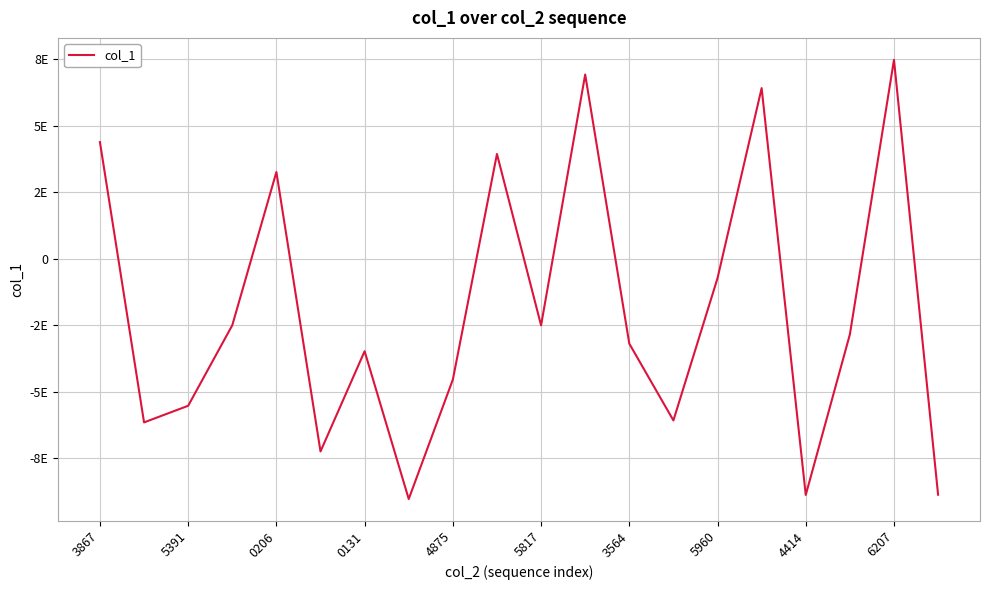

Is this an area chart (filled region under the line)?

No